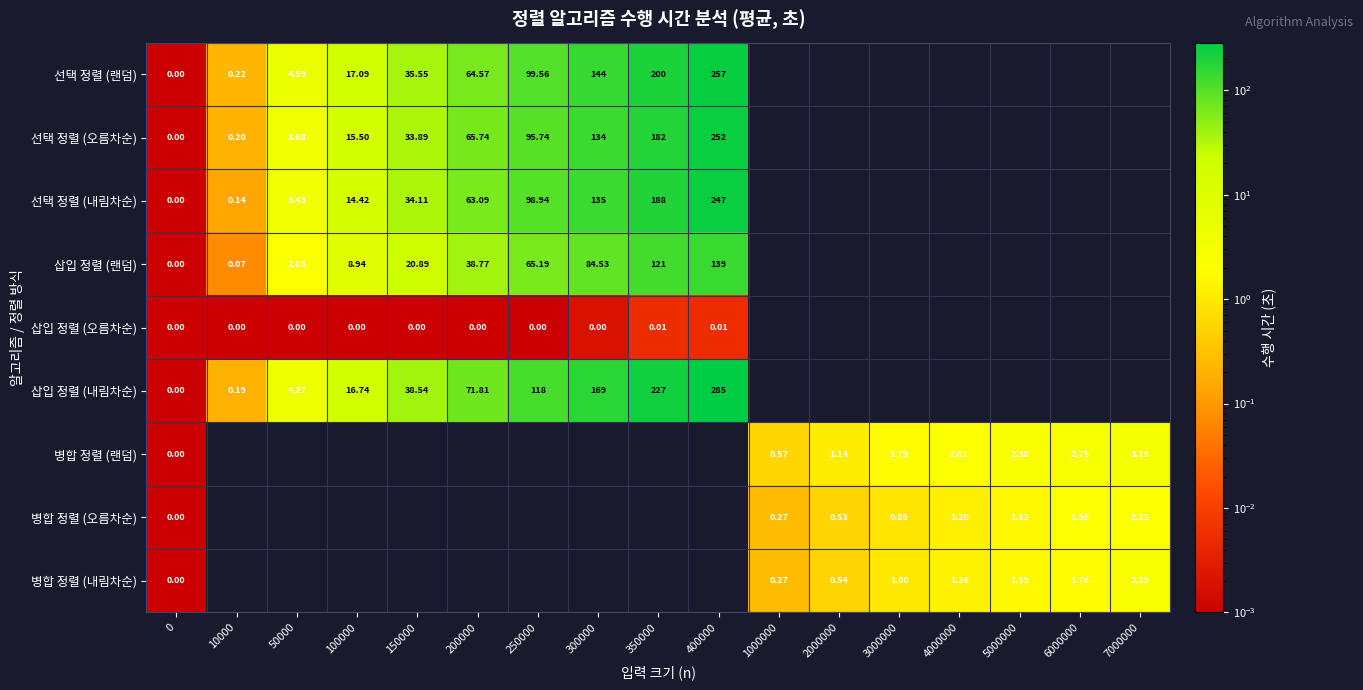

What is the maximum value shown in the chart?

285.4